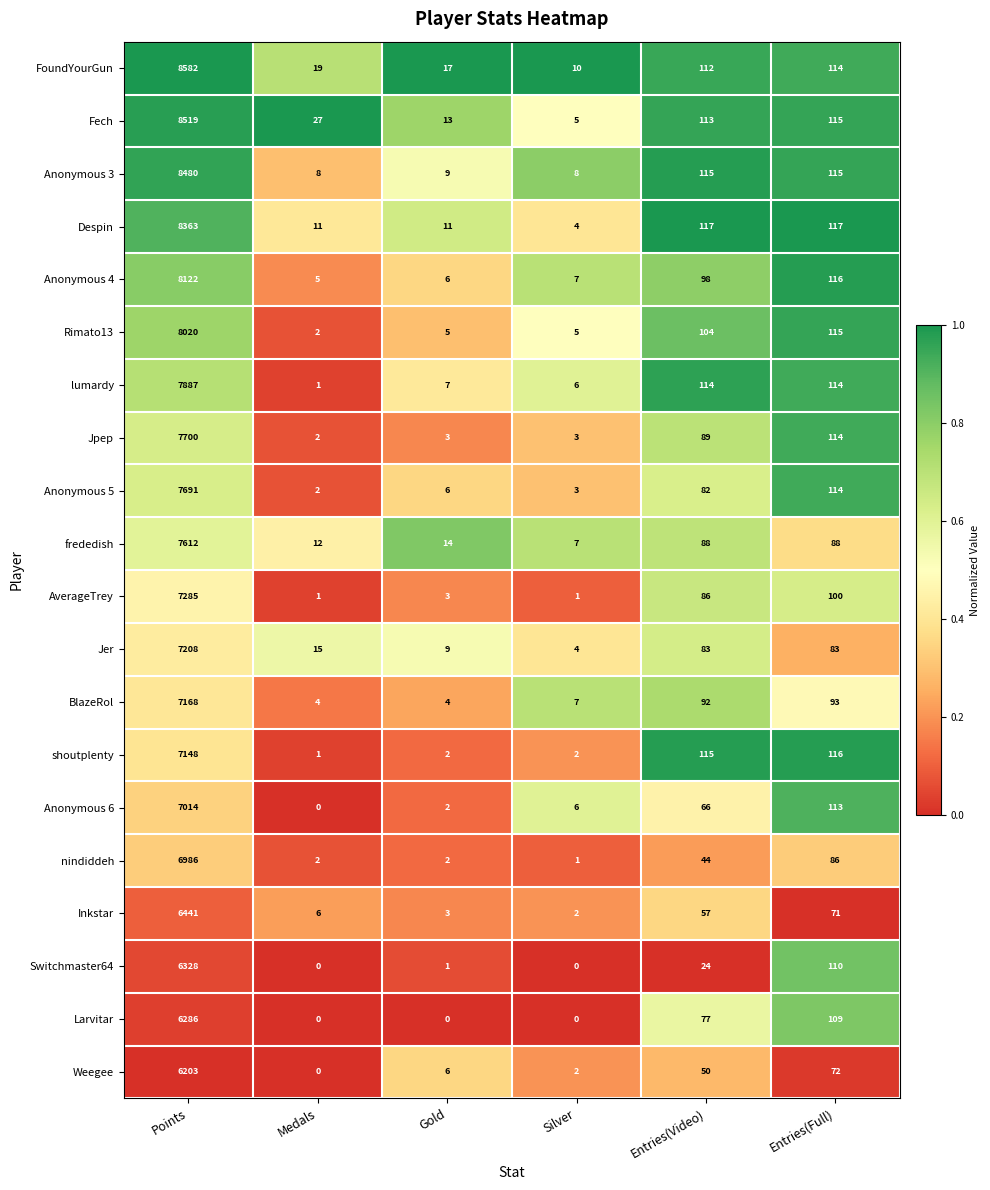

The AverageTrey series shows 100 at Entries(Full). True or false?

True